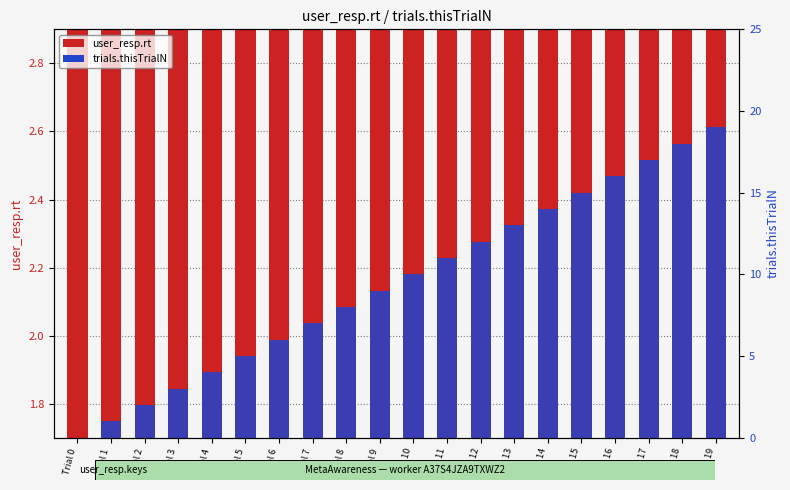

At which category is the sum across all series the highest?

Trial 19